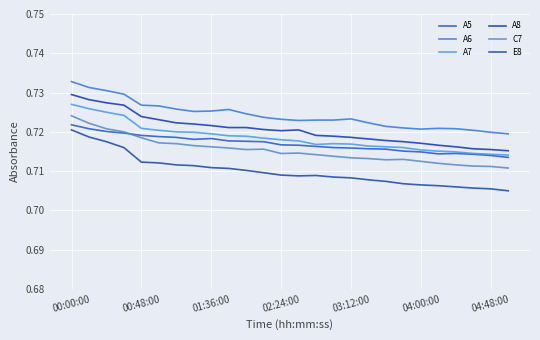

How many lines are shown in the chart?

6